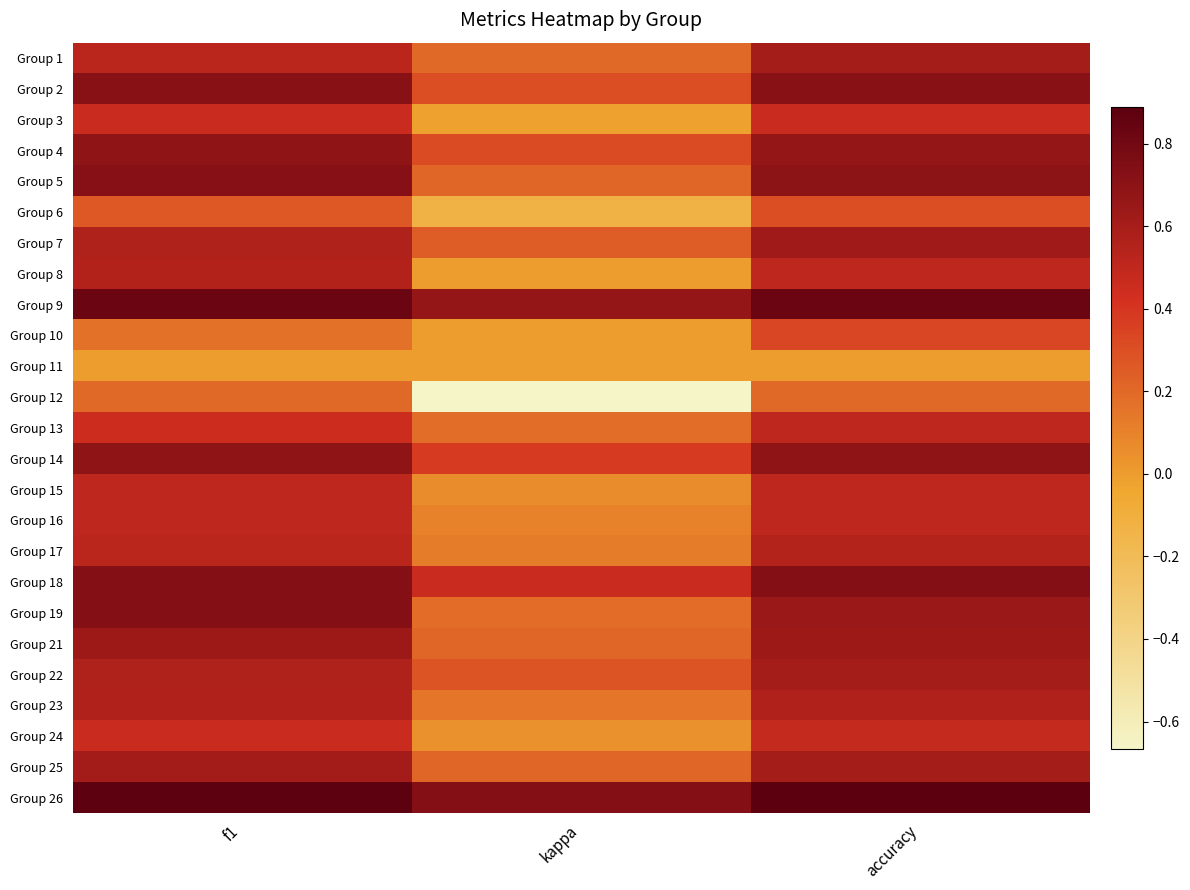

At which category is the sum across all series the highest?

accuracy